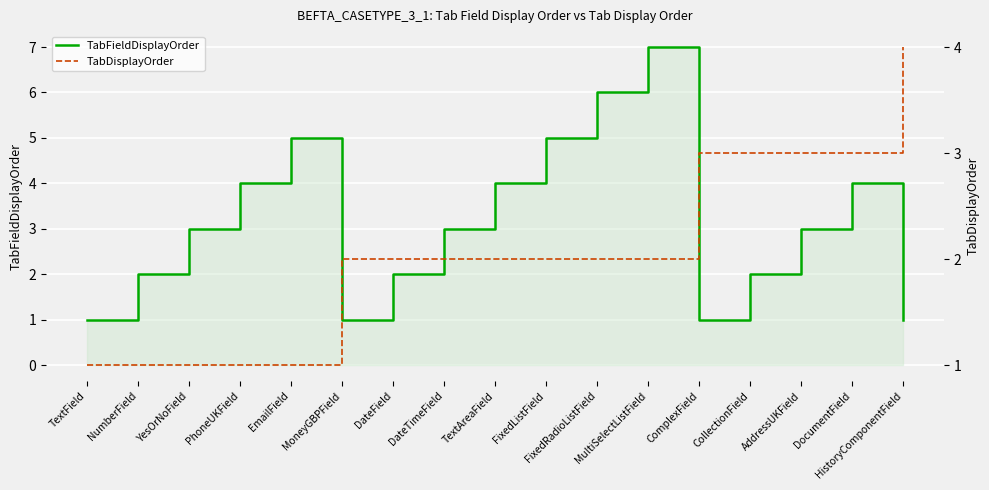

Is this an area chart (filled region under the line)?

No